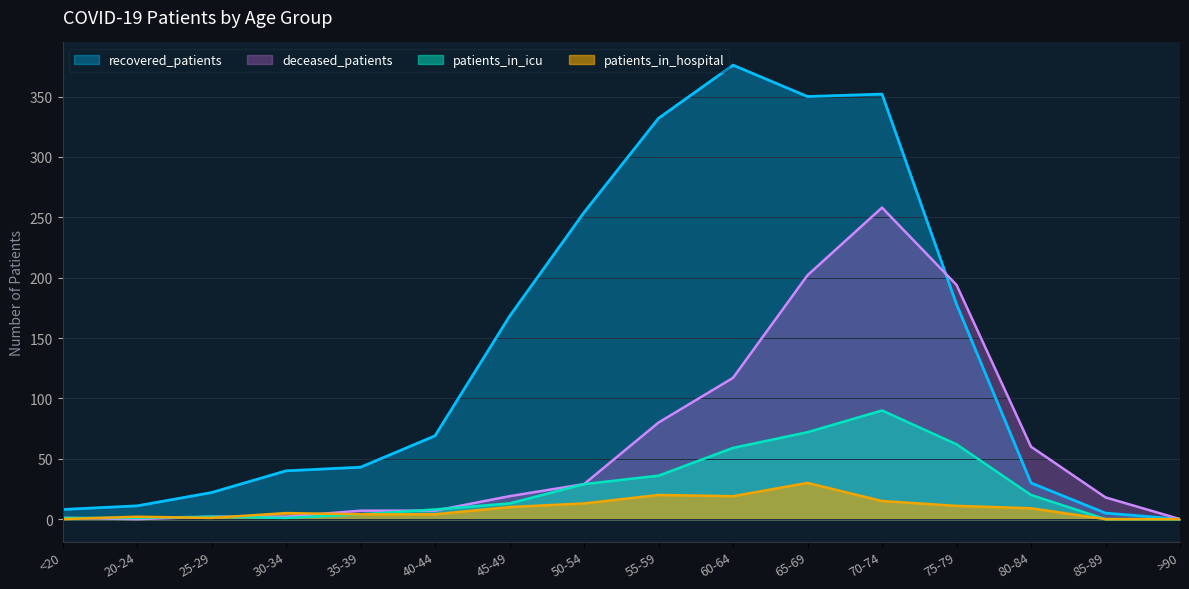

Between 35-39 and 75-79, which series saw the biggest shift?

deceased_patients